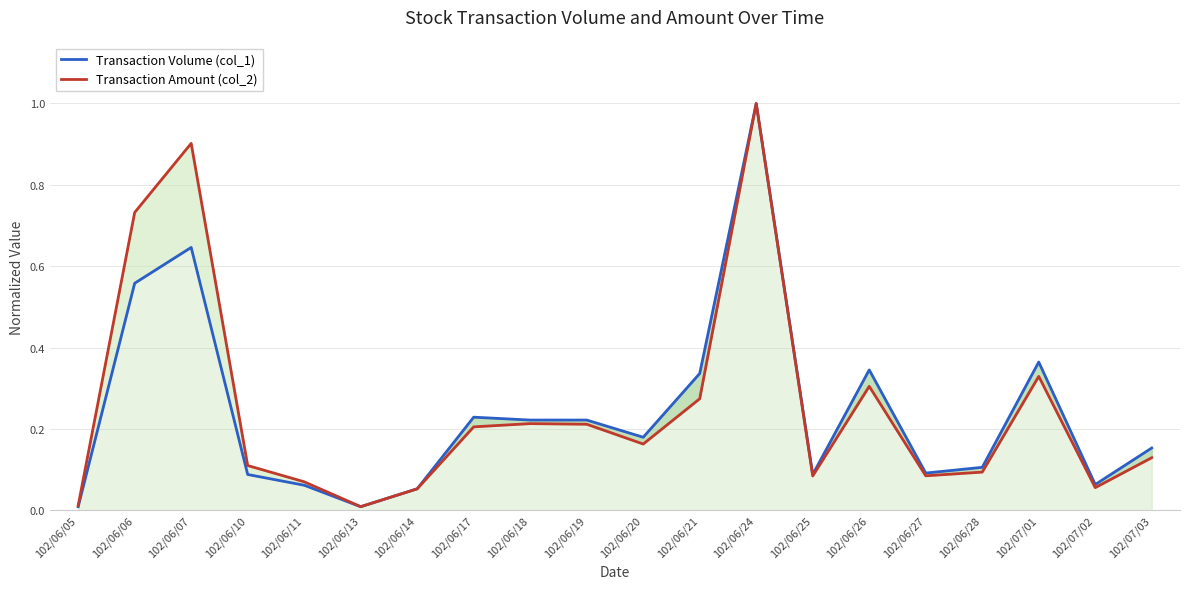

What is the total value across all series at 102/06/11?

0.1